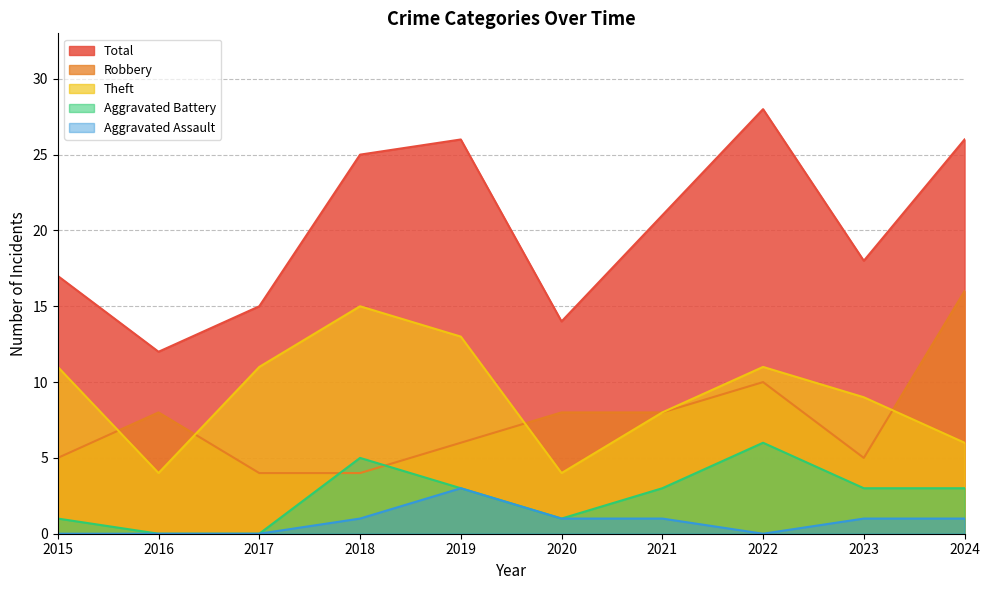

What is the difference between the maximum and minimum values in the Robbery series?

12